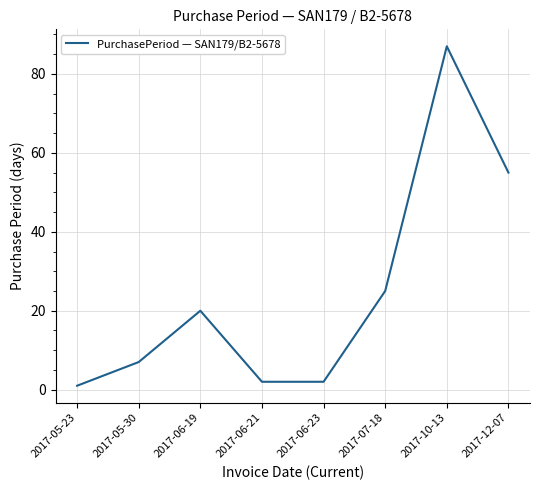

Is it true that the value at 2017-06-23 is 2?

True